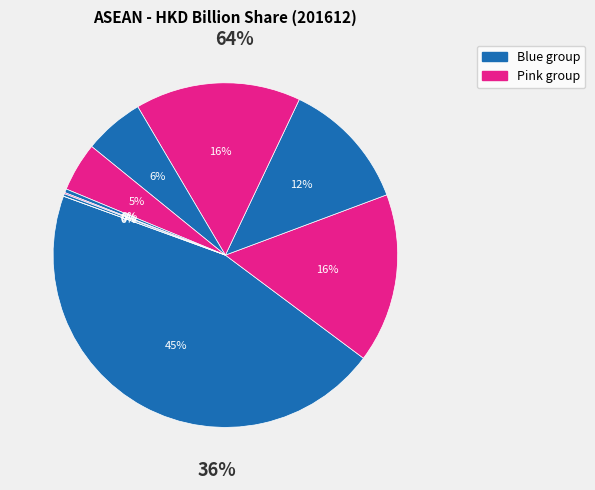

True or false: THAILAND accounts for 16% of the total.

True